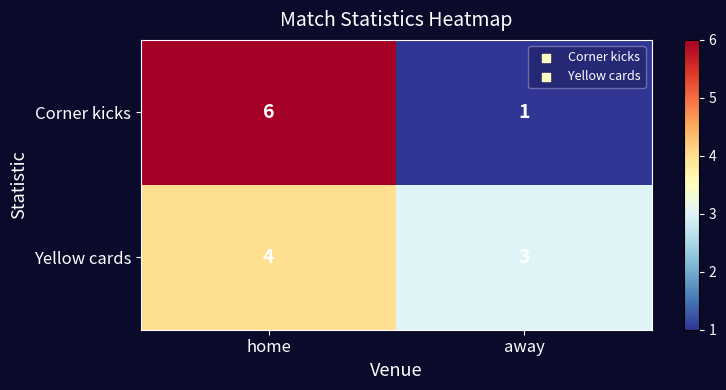

What is the spread (max minus min) of values at home?

2